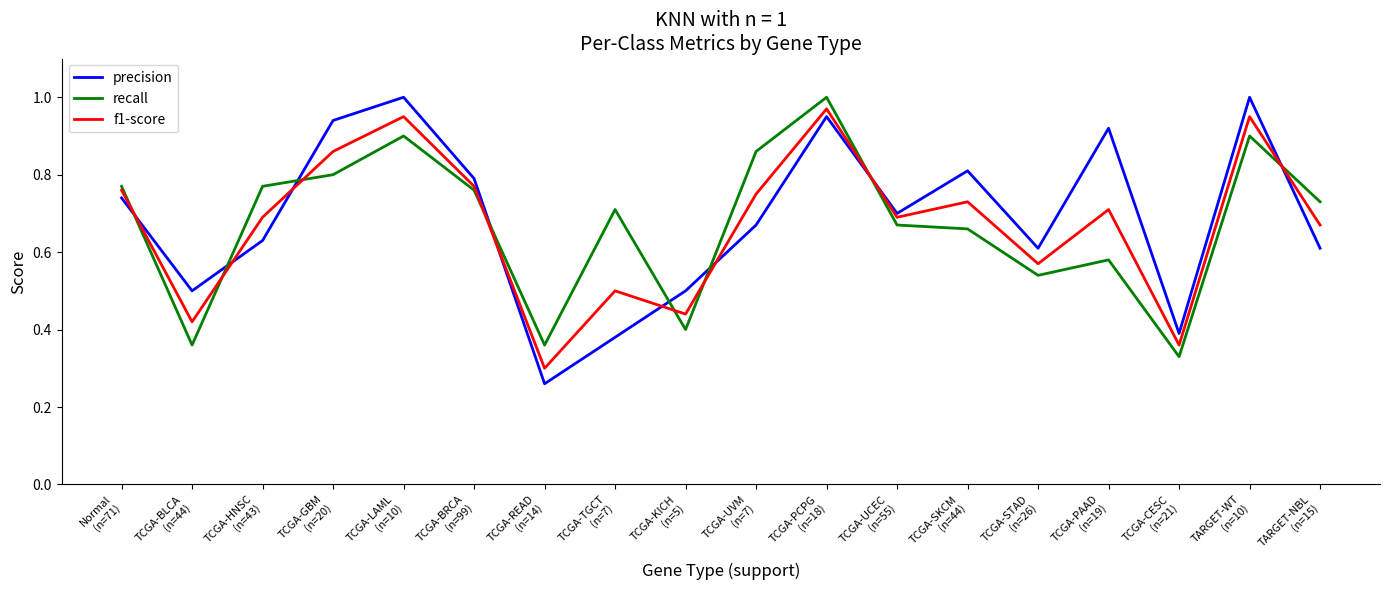

True or false: recall and precision cross at least once.

True